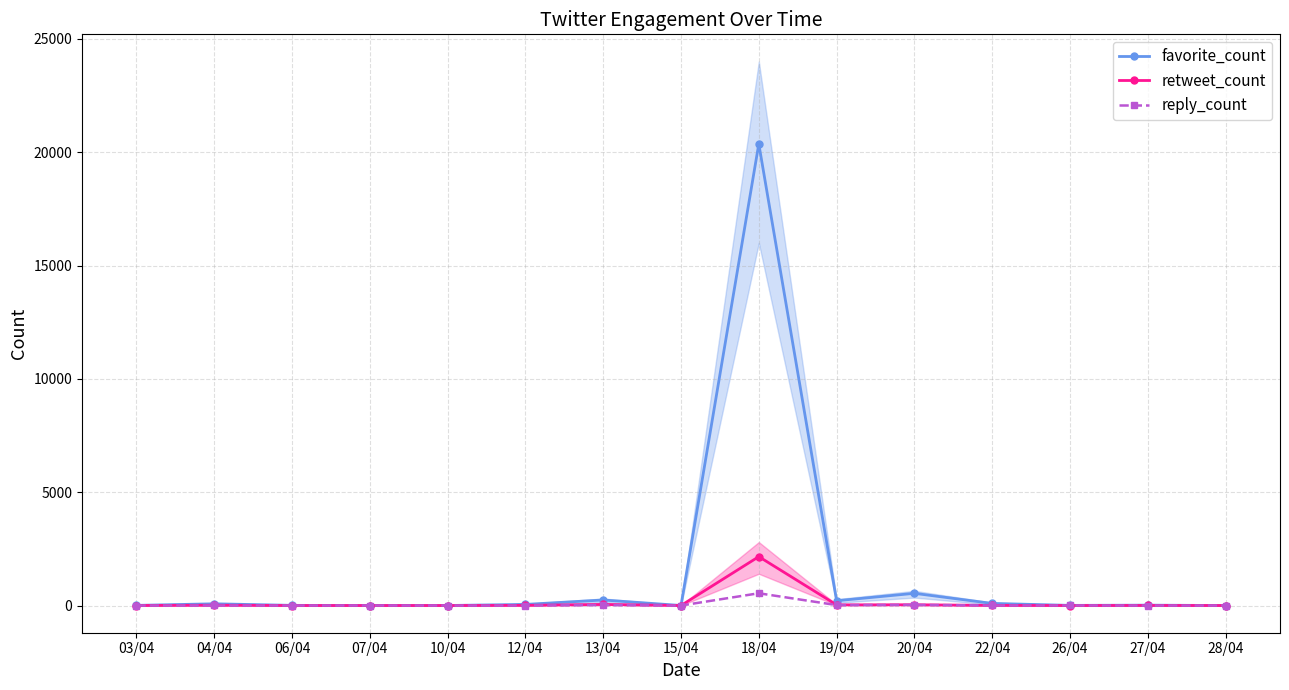

What is the sum of the reply_count values at 20/04 and 27/04?

28